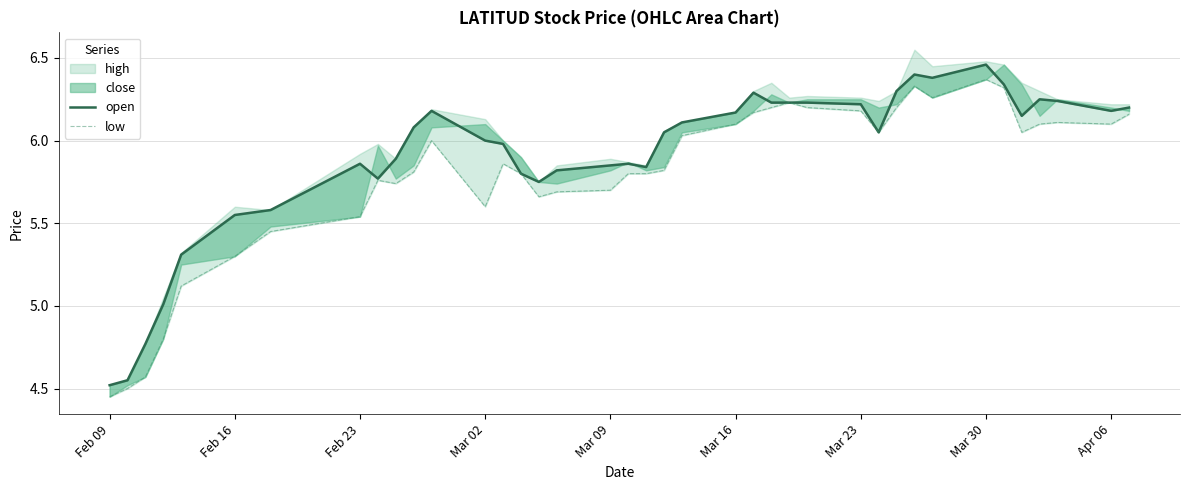

Is the value of low at Mar 09 greater than the value of open at Mar 09?

No